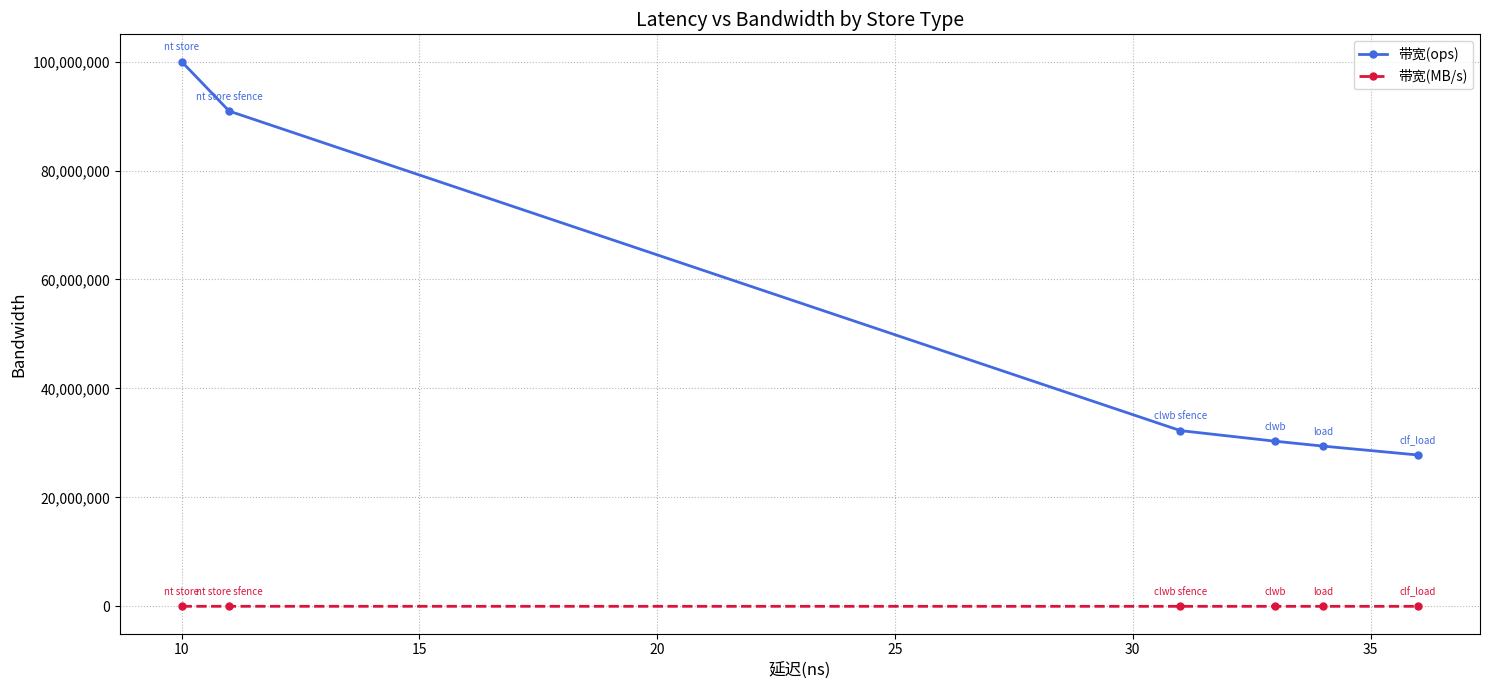

Rank the series by their maximum value, from highest to lowest.

带宽(ops), 带宽(MB/s)